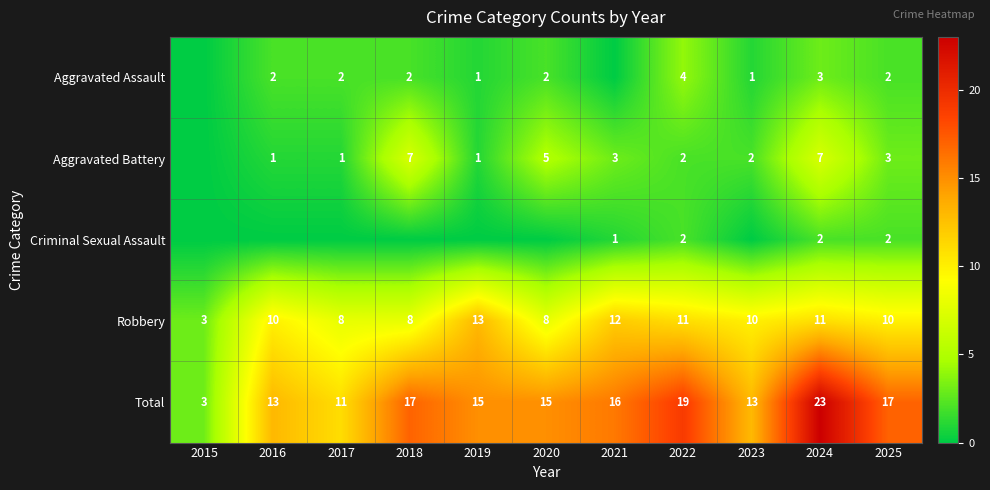

How many series are shown in this chart?

5